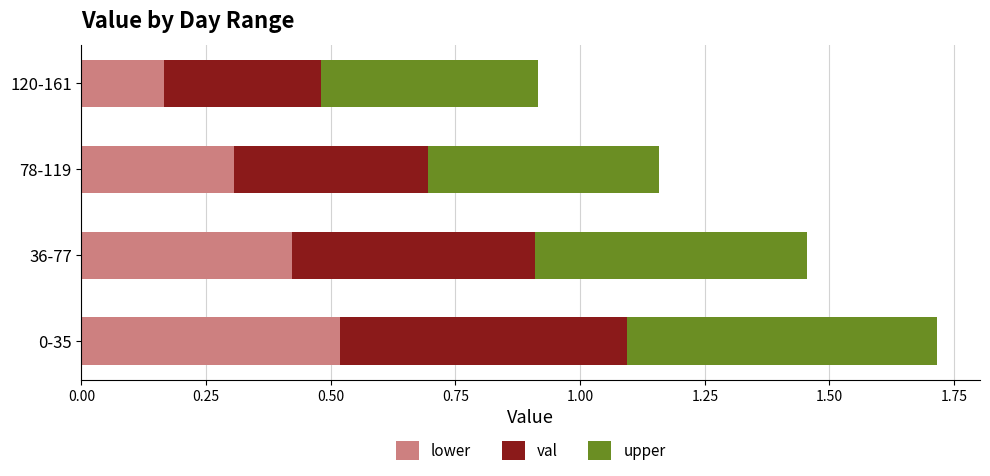

The lower series shows 0.3 at 78-119. True or false?

True